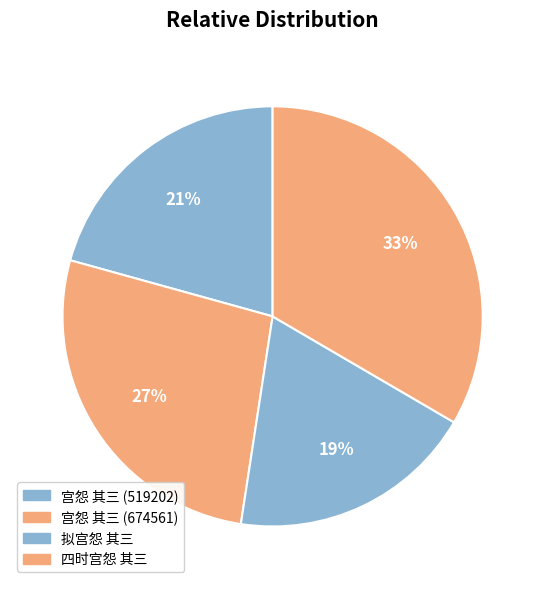

Rank the categories by value from lowest to highest.

拟宫怨 其三, 宫怨 其三, 宫怨 其三, 四时宫怨 其三